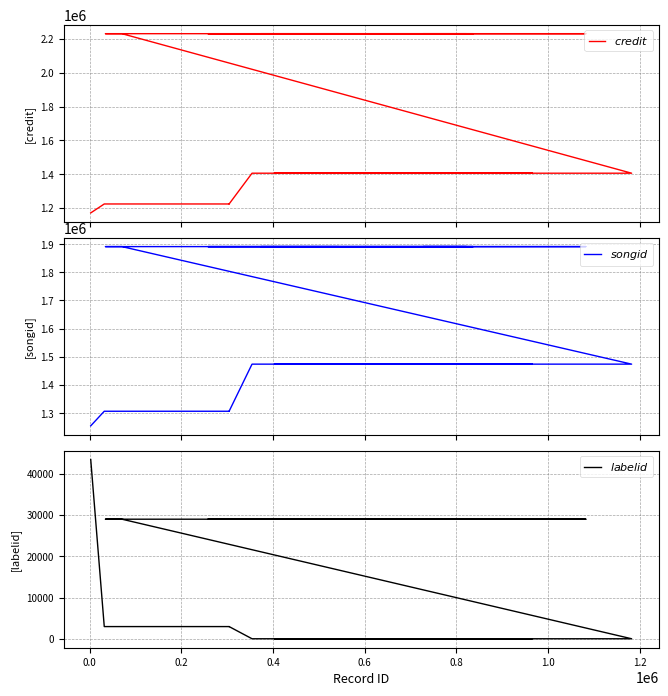

What is the average value of the $labelid$ series?

20009